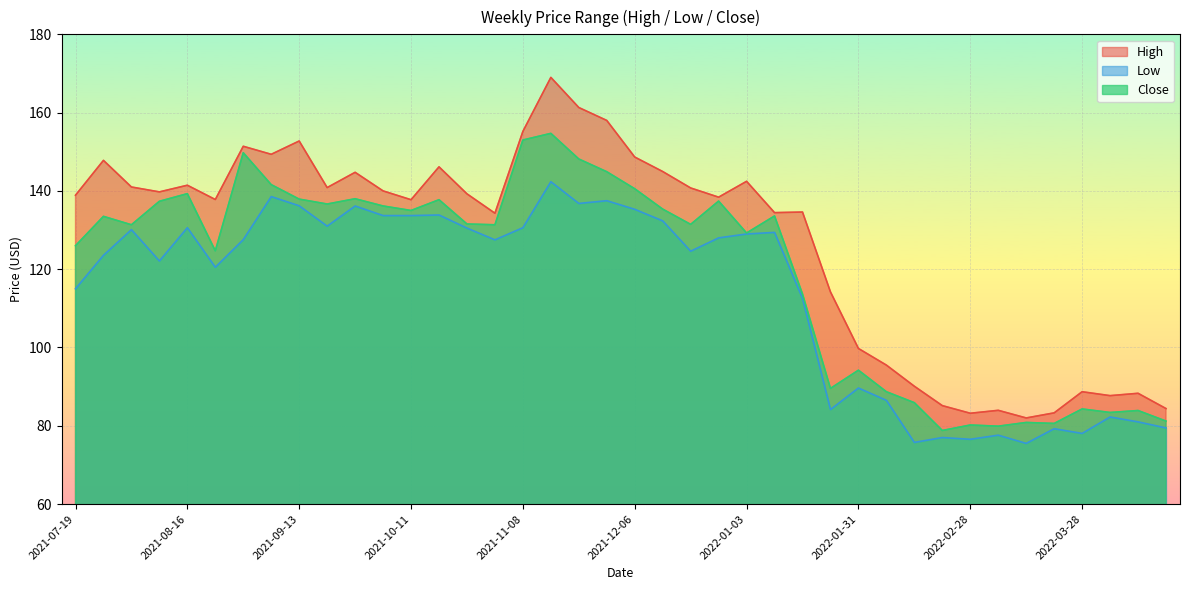

How many values in the High series exceed 139?

20